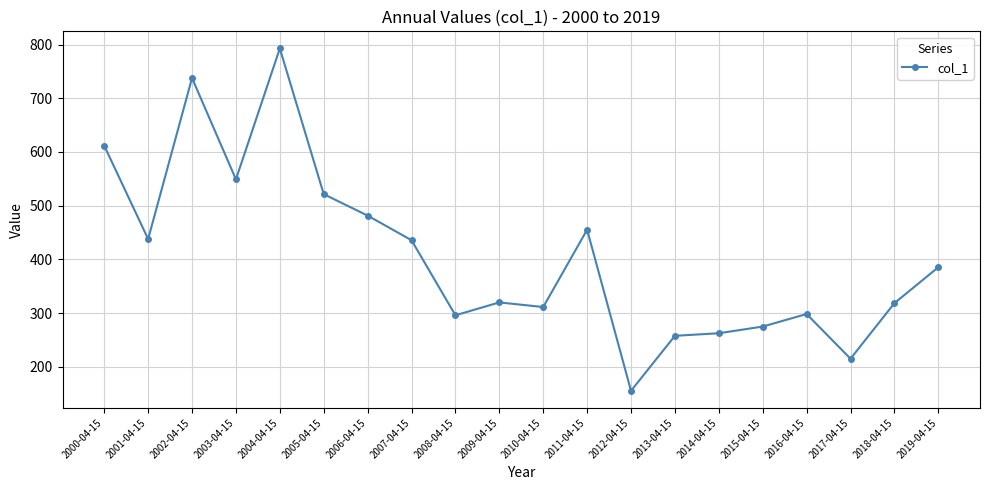

How many lines are shown in the chart?

1